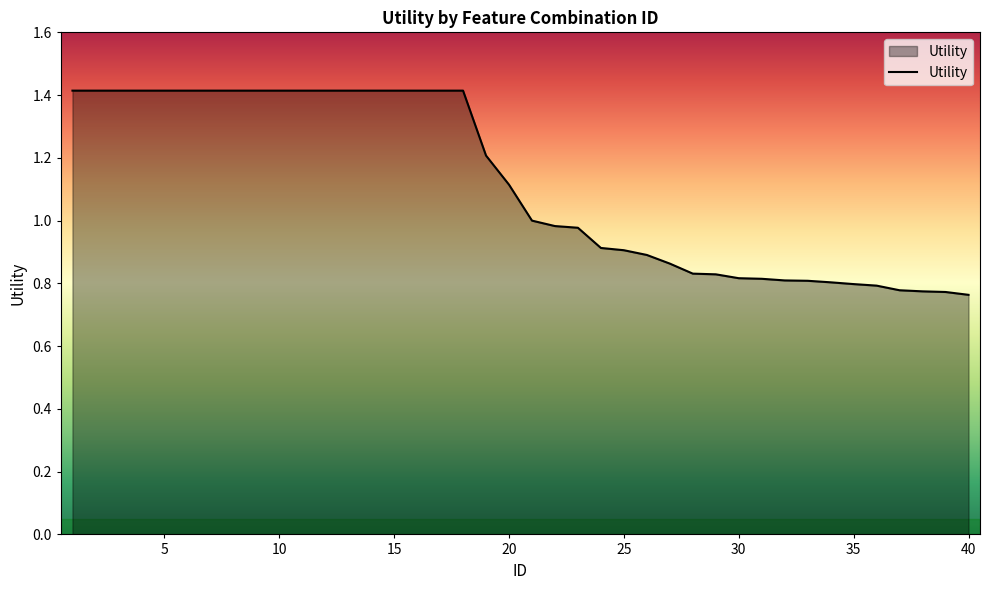

What is the maximum value shown in the chart?

1.4